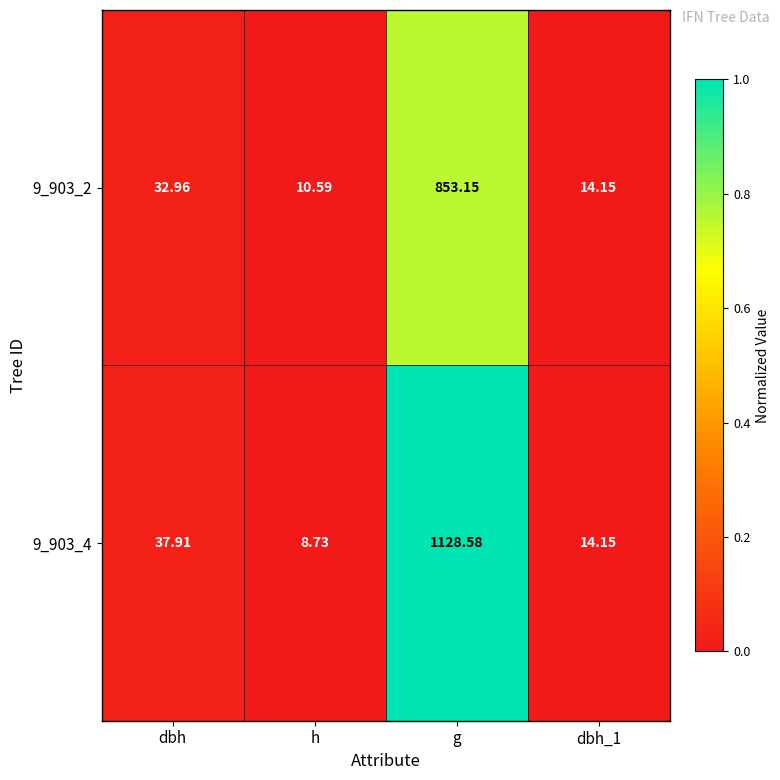

Which label corresponds to the largest value in the chart?

g